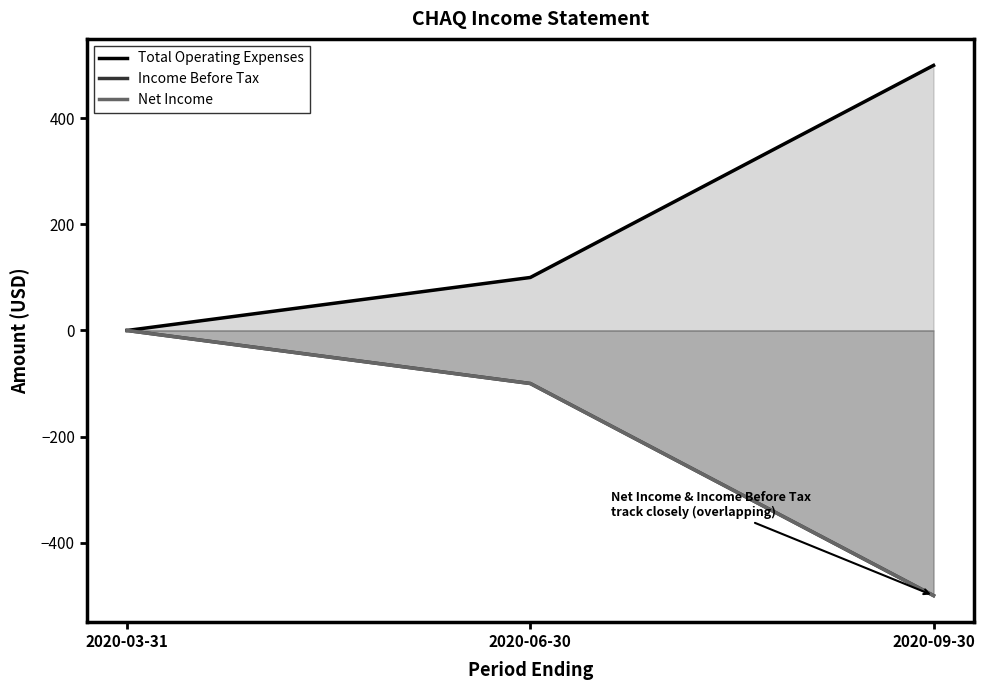

Read the Income Before Tax value at 2020-09-30, to the nearest 10.

-500